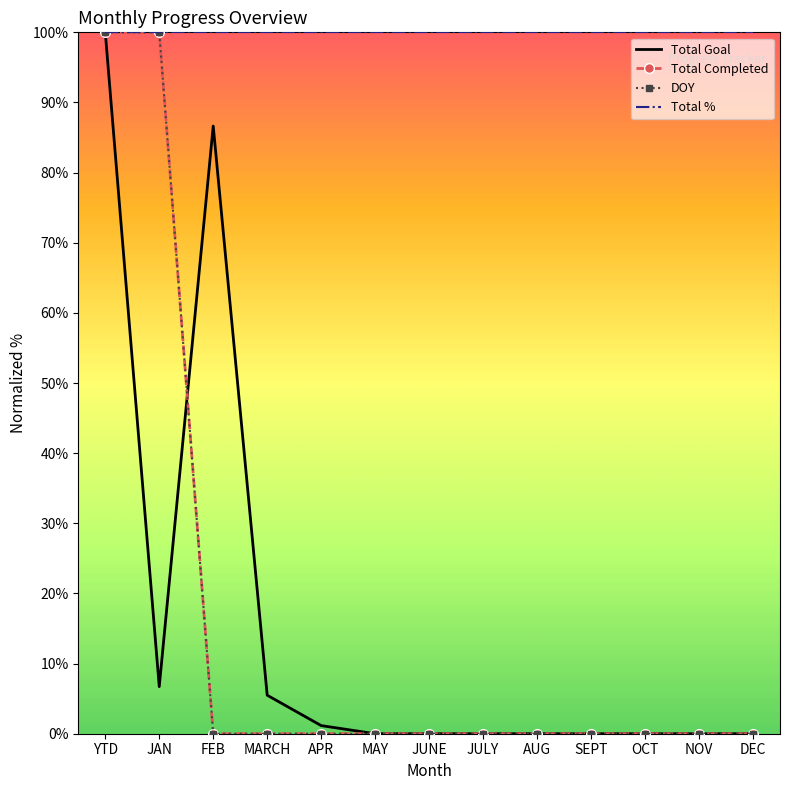

True or false: Total % has a value of 100.0 at OCT.

True